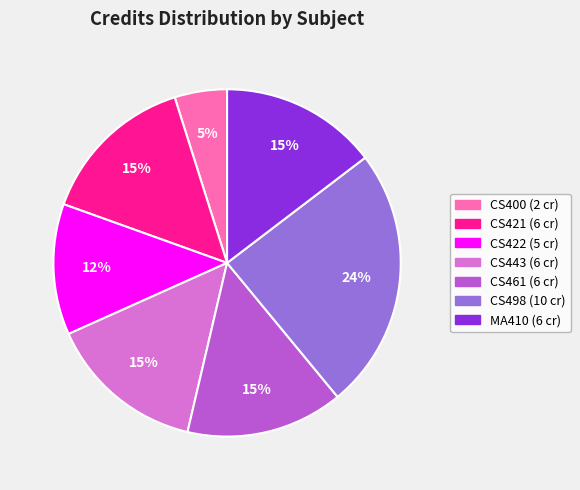

Does CS422 account for over 50% of the chart?

No